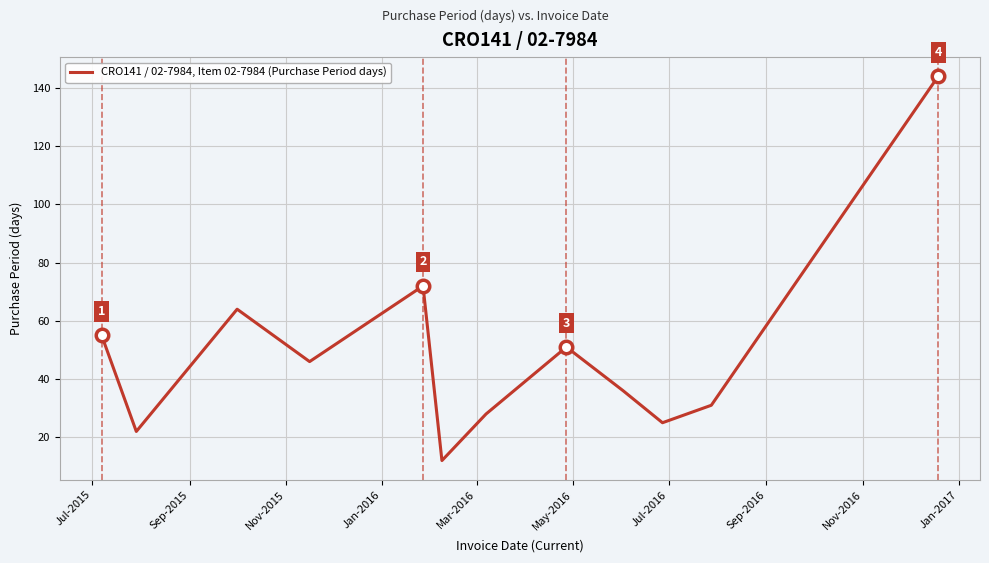

What is the greatest value displayed?

144